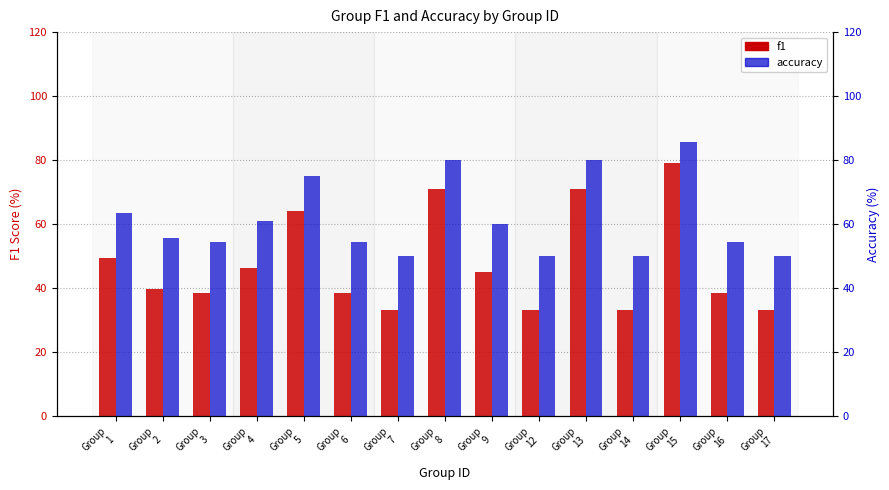

The value of accuracy at Group
13 is 80.0. True or false?

True